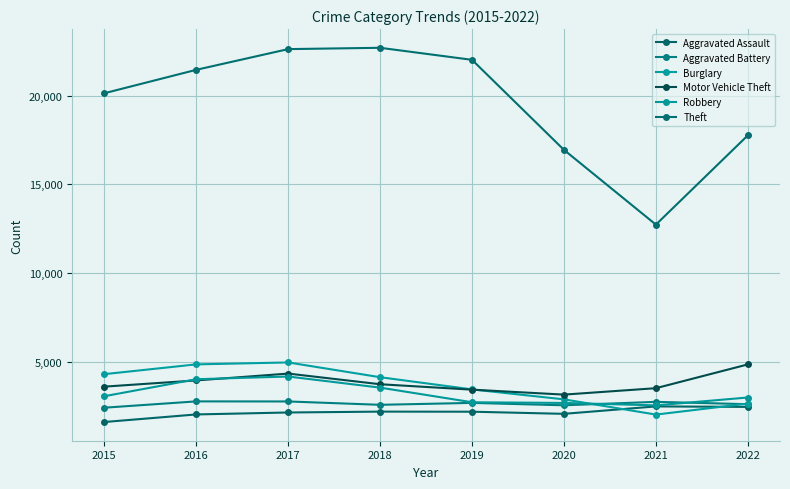

Where is Burglary nearest to the value 3489?

2019